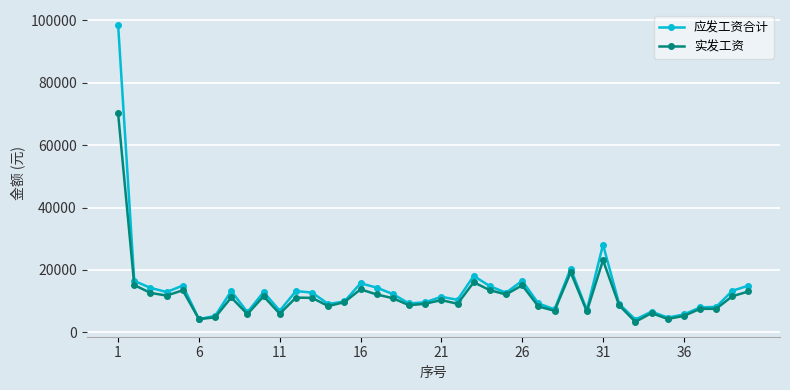

How many values in the 应发工资合计 series are below 12275?

20